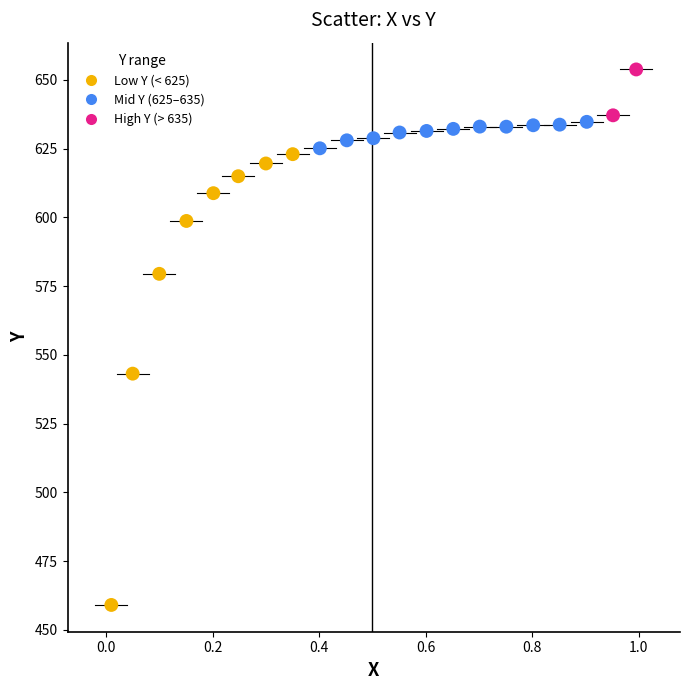

What Y value in the scatter plot is closest to 556?

543.2